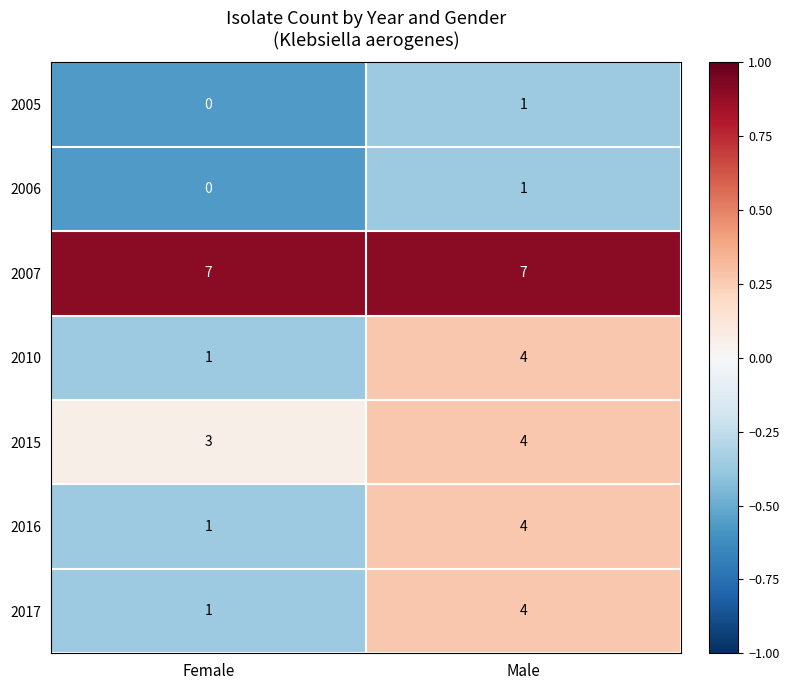

At which category is the sum across all series the highest?

Male